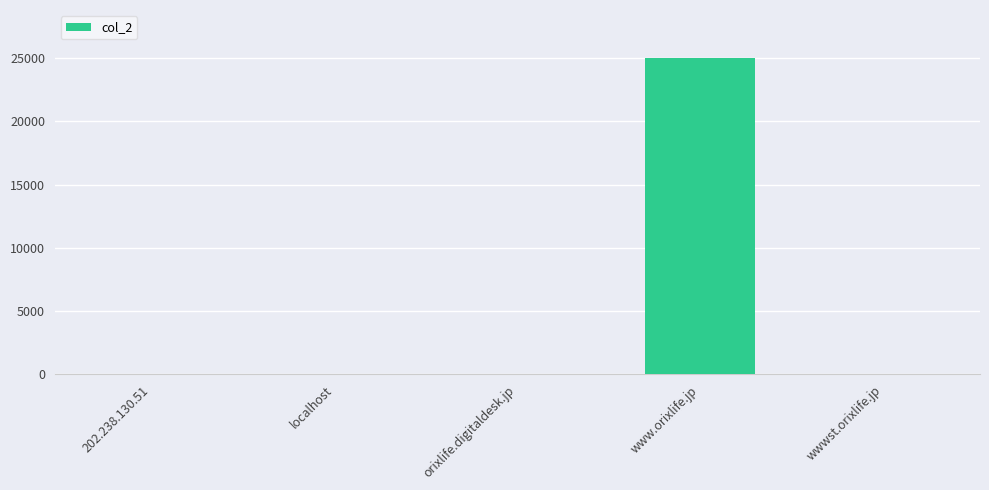

Read the value at www.orixlife.jp.

25027